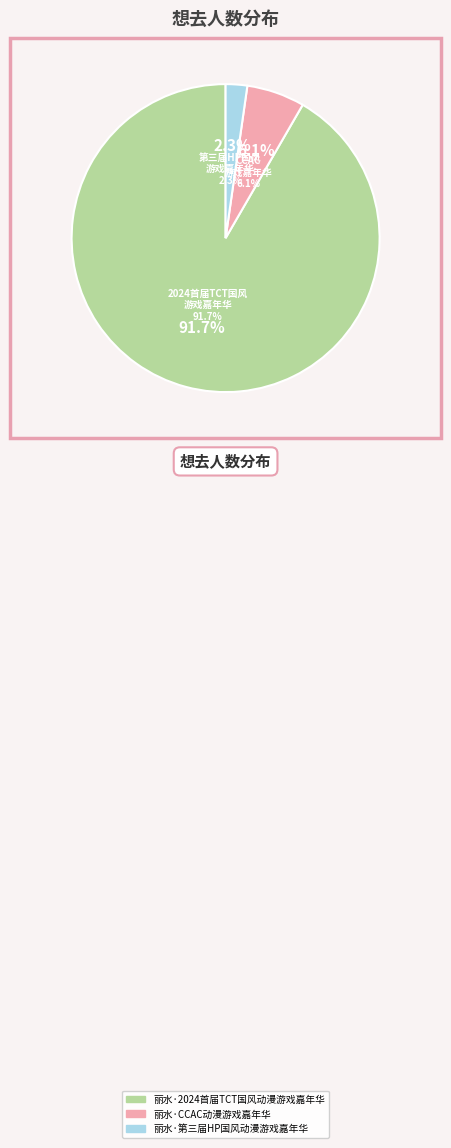

To the nearest percent, what is the combined percentage of 丽水·第三届HP国风动漫游戏嘉年华 and 丽水·2024首届TCT国风动漫游戏嘉年华?

94%